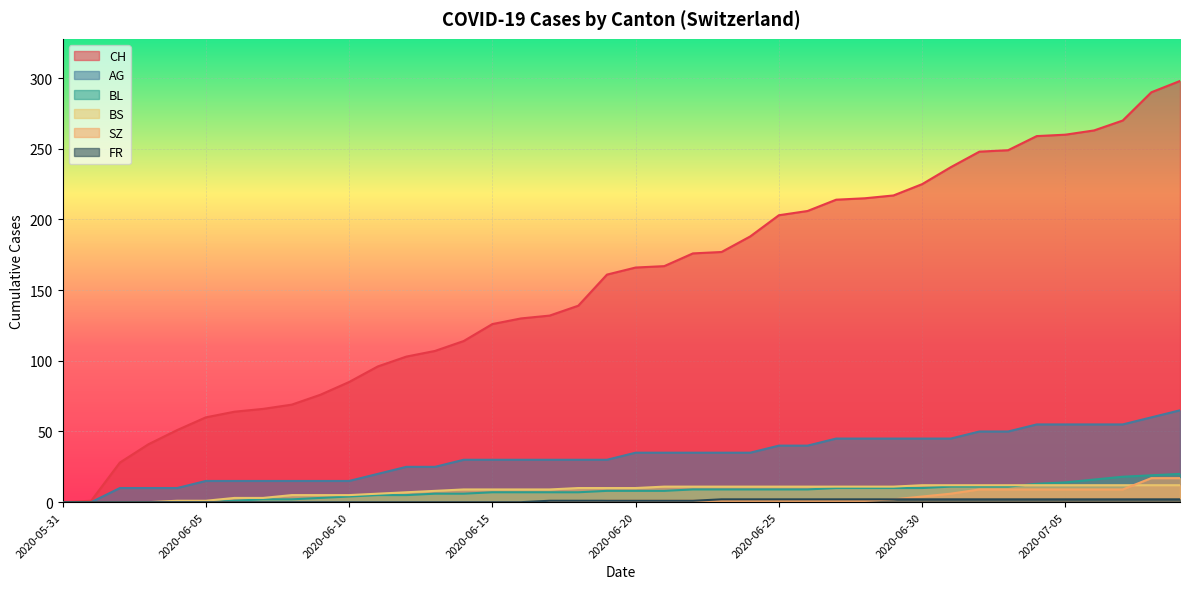

What is the highest value of the AG series?

65